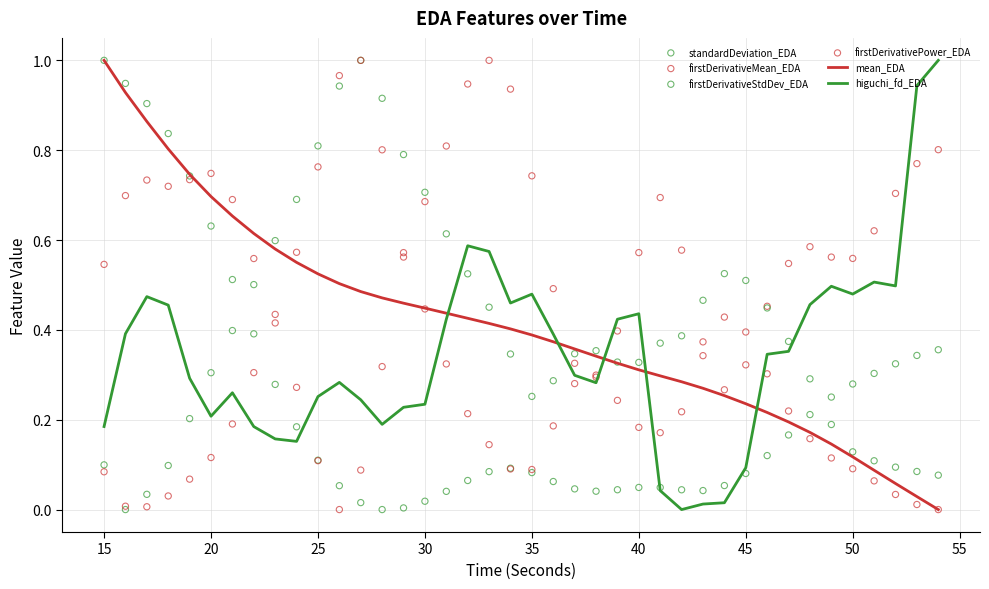

After their last crossing, which series has the higher values: higuchi_fd_EDA or mean_EDA?

higuchi_fd_EDA